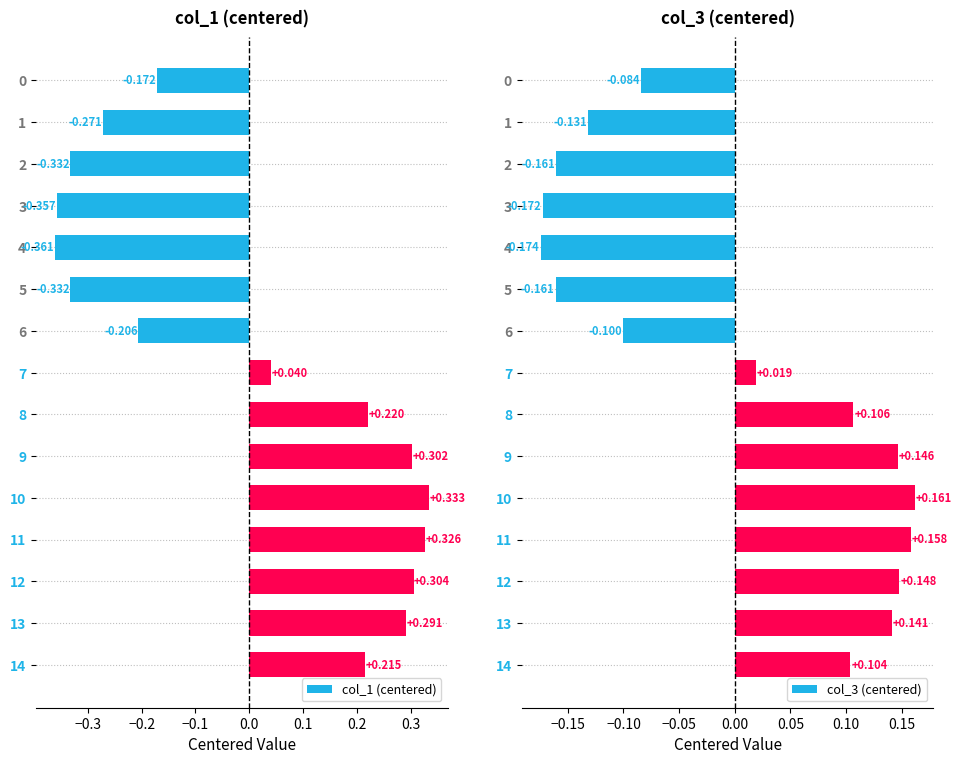

How many bars are there in each group?

2